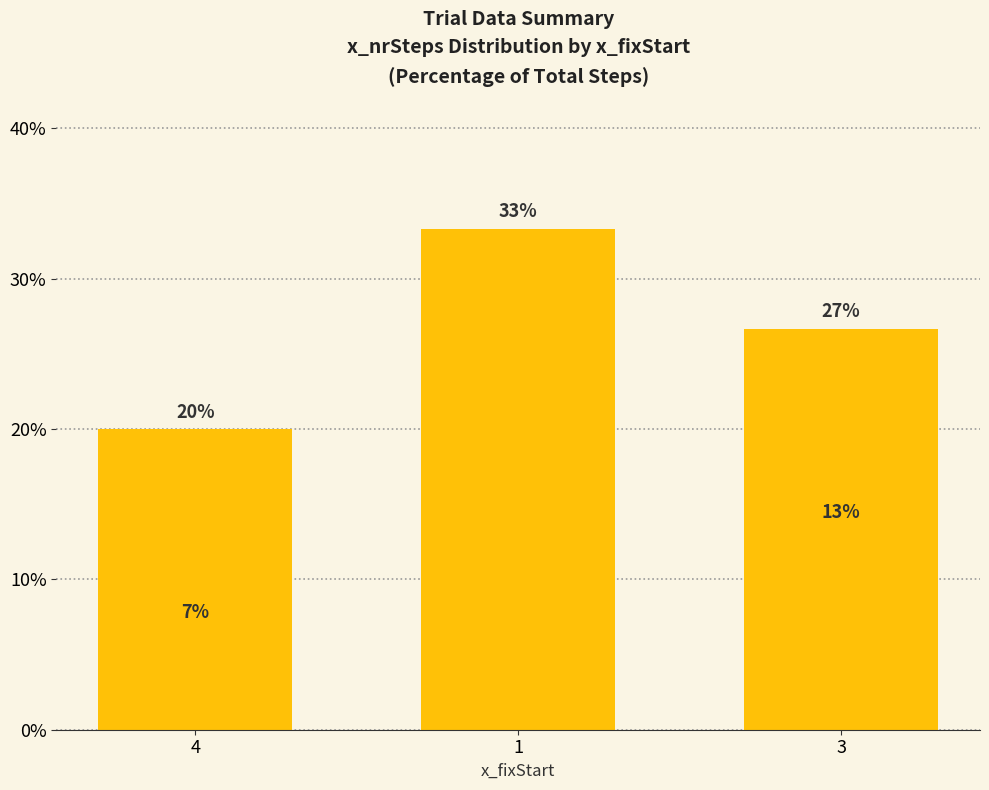

Which label corresponds to the largest value in the chart?

1